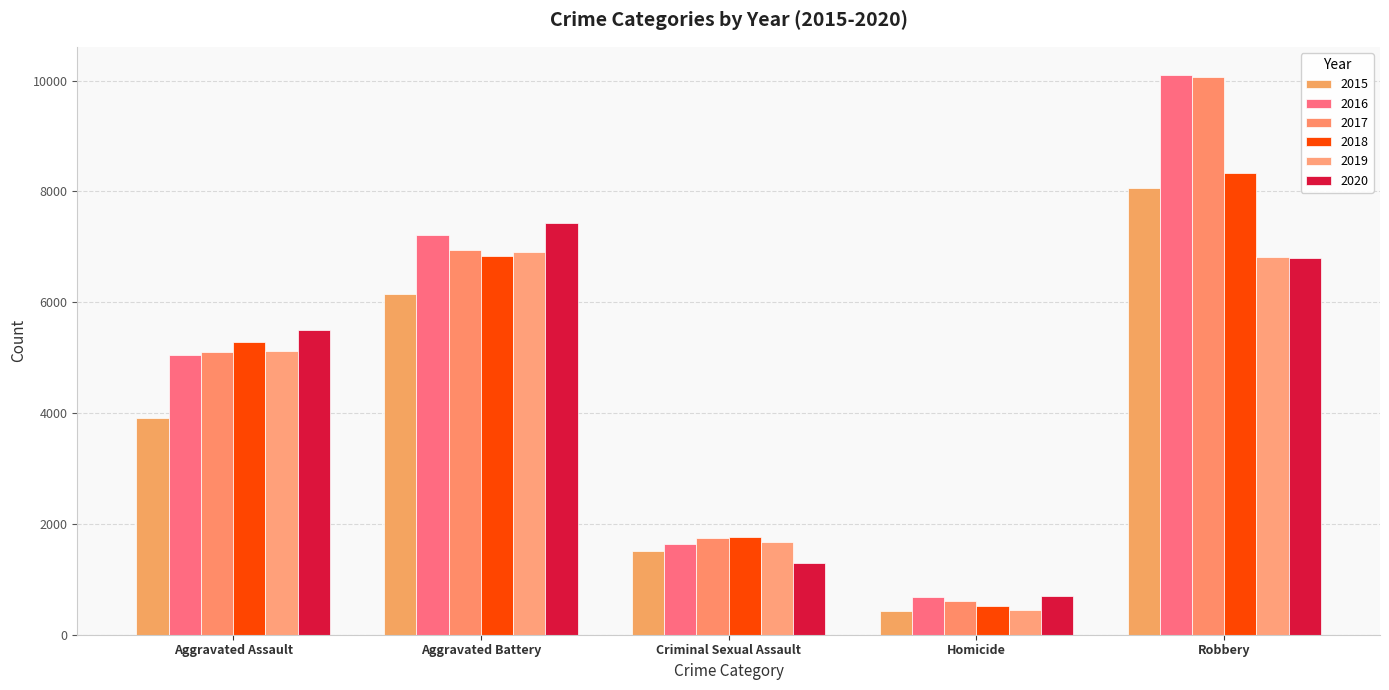

Reading left to right, extract all data points from this chart.

2015: Aggravated Assault=3906	Aggravated Battery=6157	Criminal Sexual Assault=1502	Homicide=437	Robbery=8053
2016: Aggravated Assault=5042	Aggravated Battery=7210	Criminal Sexual Assault=1646	Homicide=679	Robbery=10104
2017: Aggravated Assault=5109	Aggravated Battery=6942	Criminal Sexual Assault=1739	Homicide=607	Robbery=10068
2018: Aggravated Assault=5279	Aggravated Battery=6826	Criminal Sexual Assault=1757	Homicide=512	Robbery=8340
2019: Aggravated Assault=5124	Aggravated Battery=6898	Criminal Sexual Assault=1677	Homicide=445	Robbery=6819
2020: Aggravated Assault=5493	Aggravated Battery=7437	Criminal Sexual Assault=1290	Homicide=695	Robbery=6804